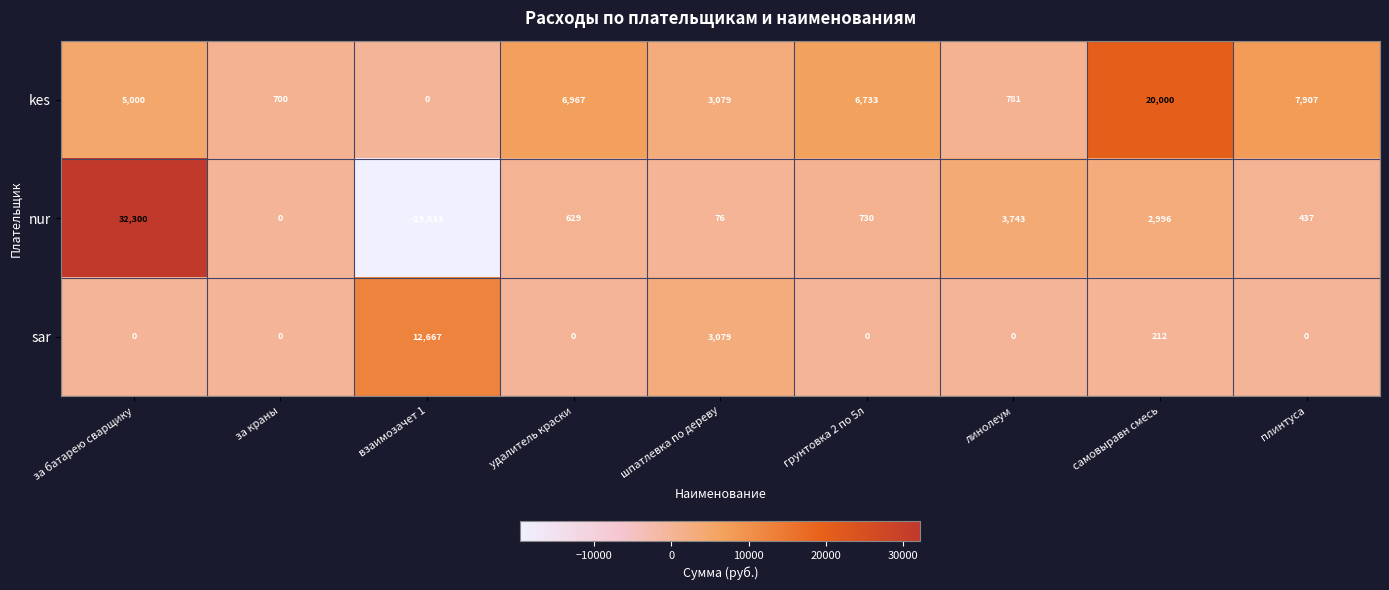

Which series has the widest spread of values?

nur